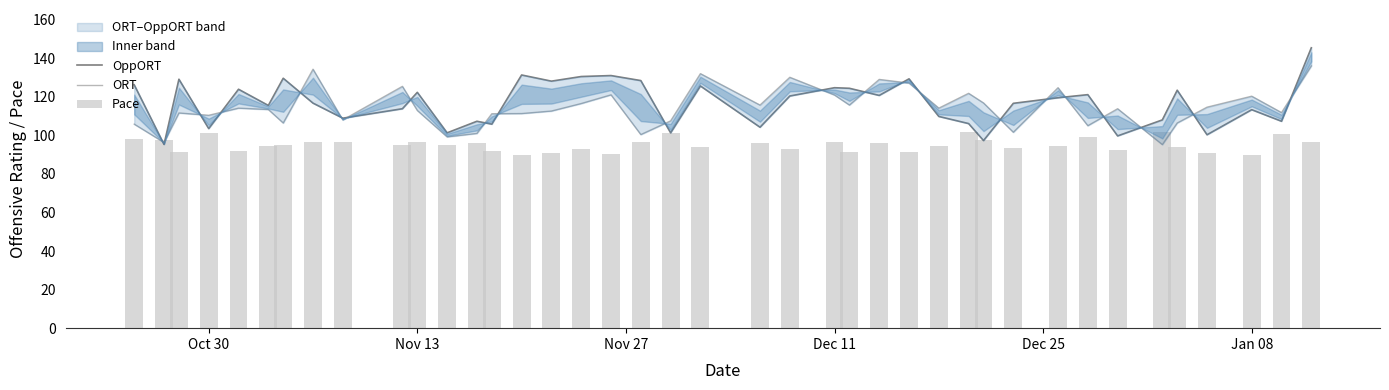

What is the value of the Pace bar at the 37th from the left?

90.7